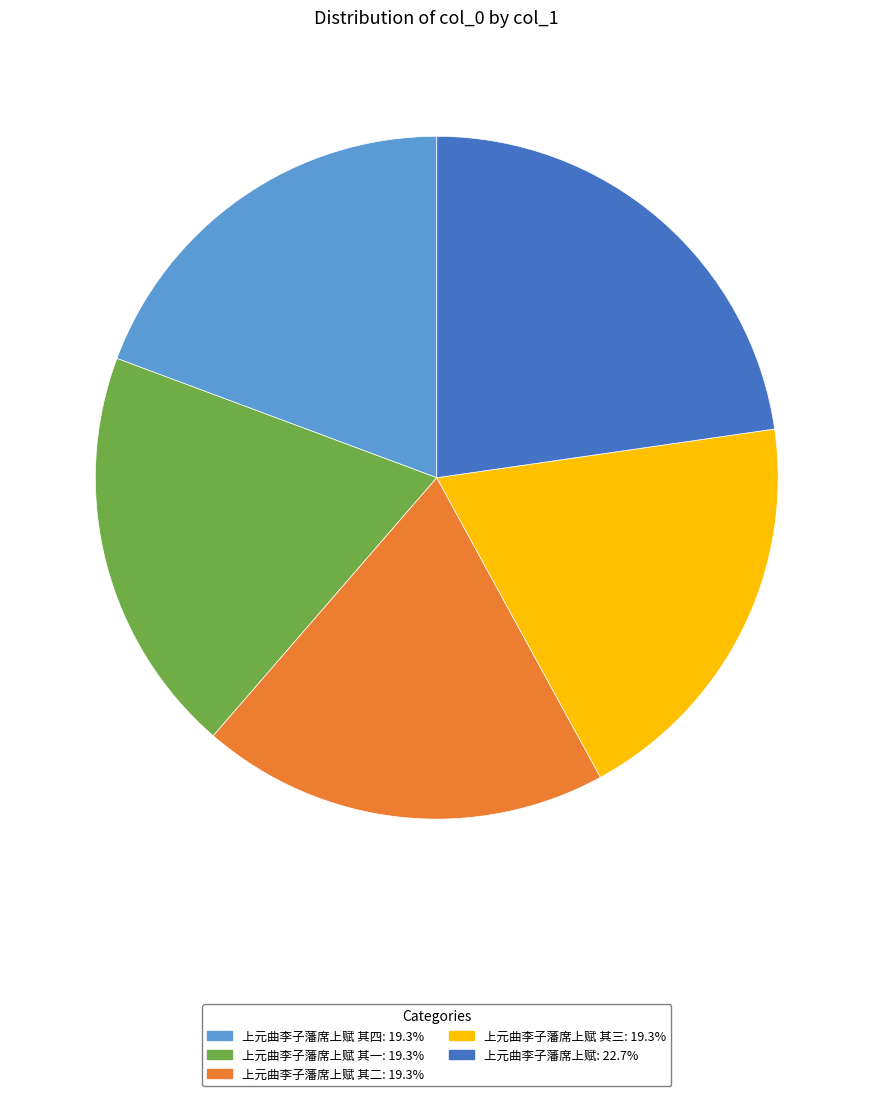

Is there any slice that represents more than half of the pie?

No